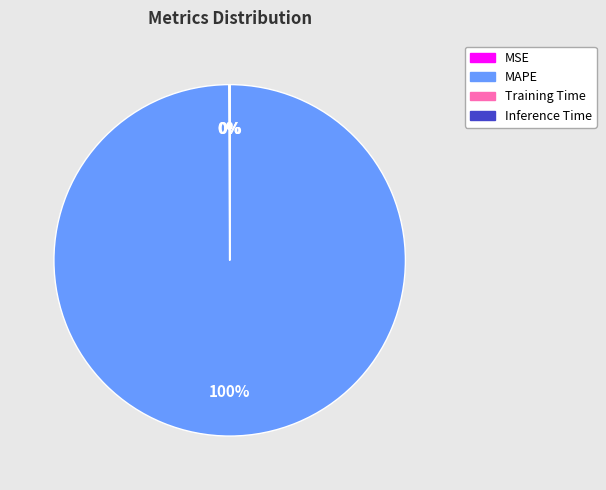

Is there a majority slice in this chart?

Yes